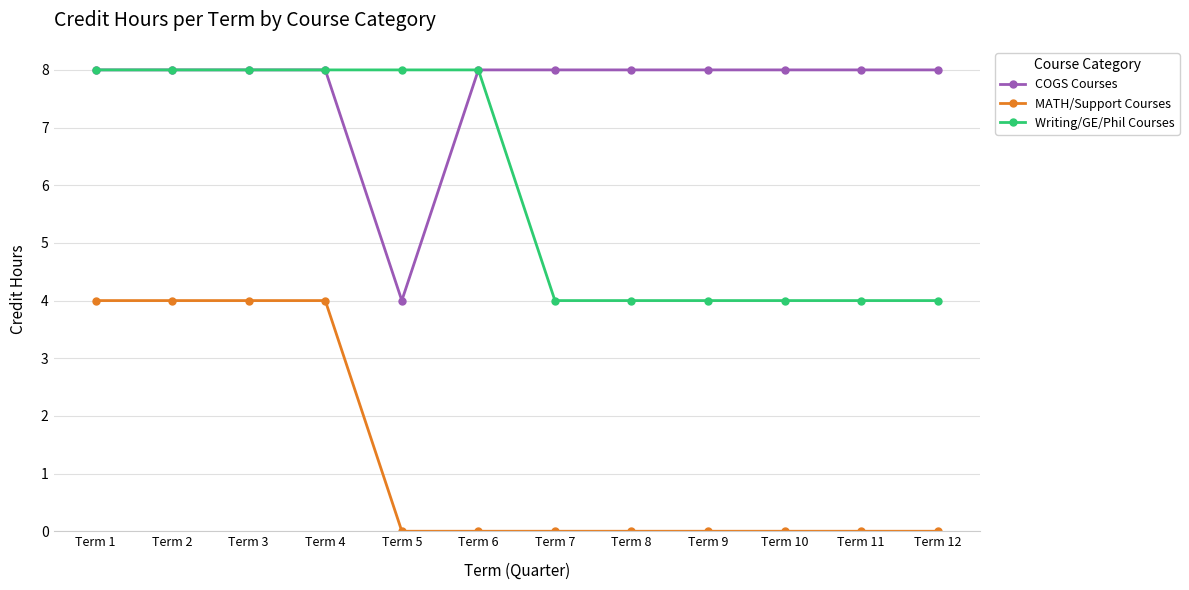

Reading right to left, transcribe all the data shown in this chart.

COGS Courses: Term 12=8	Term 11=8	Term 10=8	Term 9=8	Term 8=8	Term 7=8	Term 6=8	Term 5=4	Term 4=8	Term 3=8	Term 2=8	Term 1=8
MATH/Support Courses: Term 12=0	Term 11=0	Term 10=0	Term 9=0	Term 8=0	Term 7=0	Term 6=0	Term 5=0	Term 4=4	Term 3=4	Term 2=4	Term 1=4
Writing/GE/Phil Courses: Term 12=4	Term 11=4	Term 10=4	Term 9=4	Term 8=4	Term 7=4	Term 6=8	Term 5=8	Term 4=8	Term 3=8	Term 2=8	Term 1=8